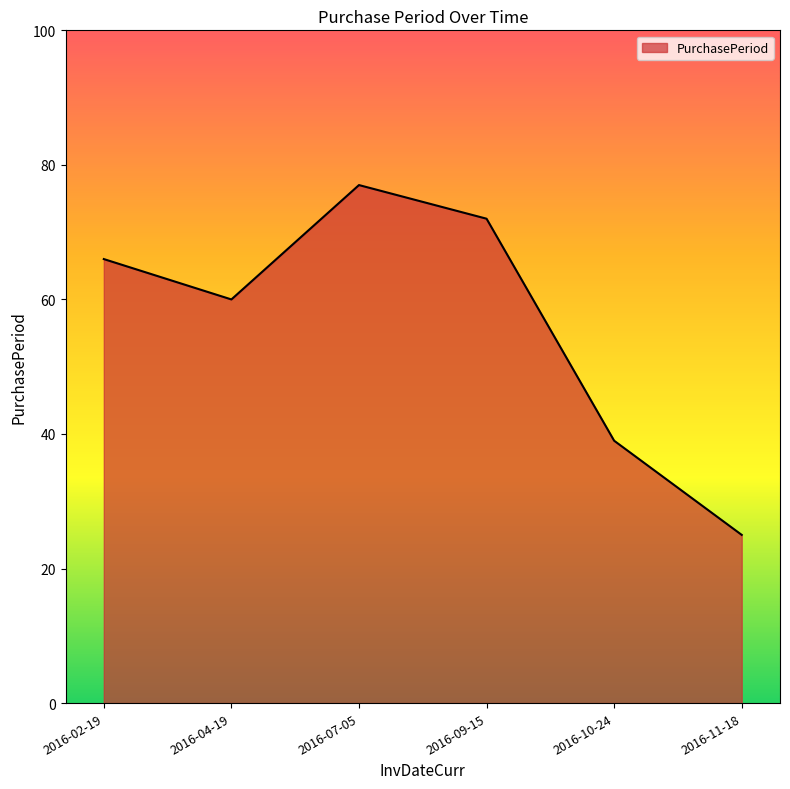

Where is the data nearest to the value 51?

2016-04-19